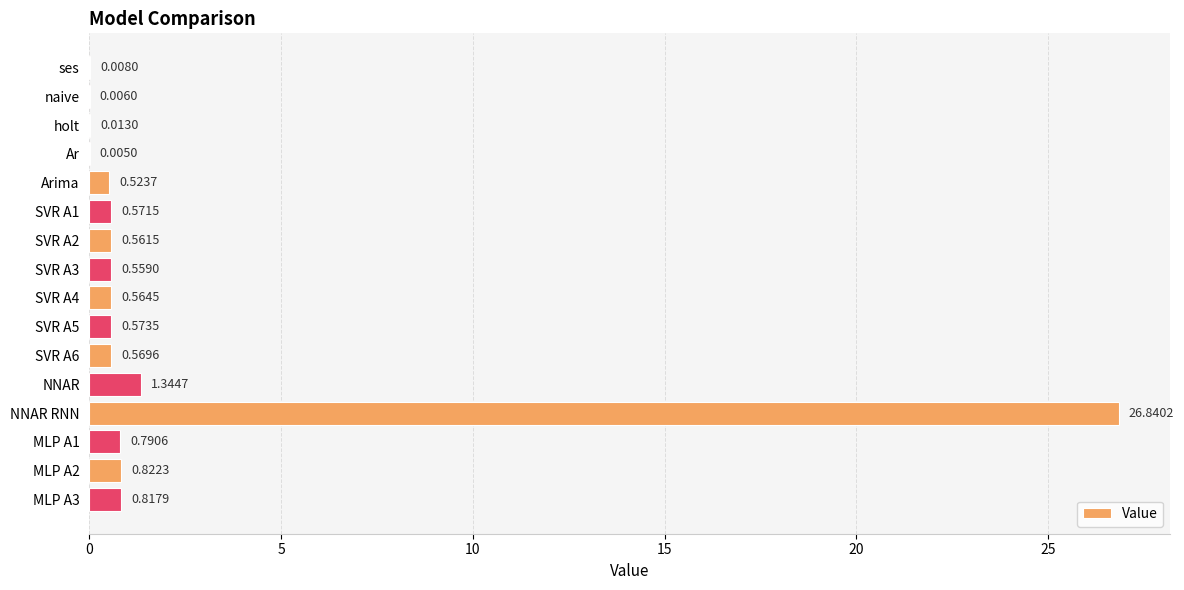

Where is the data nearest to the value 13?

NNAR